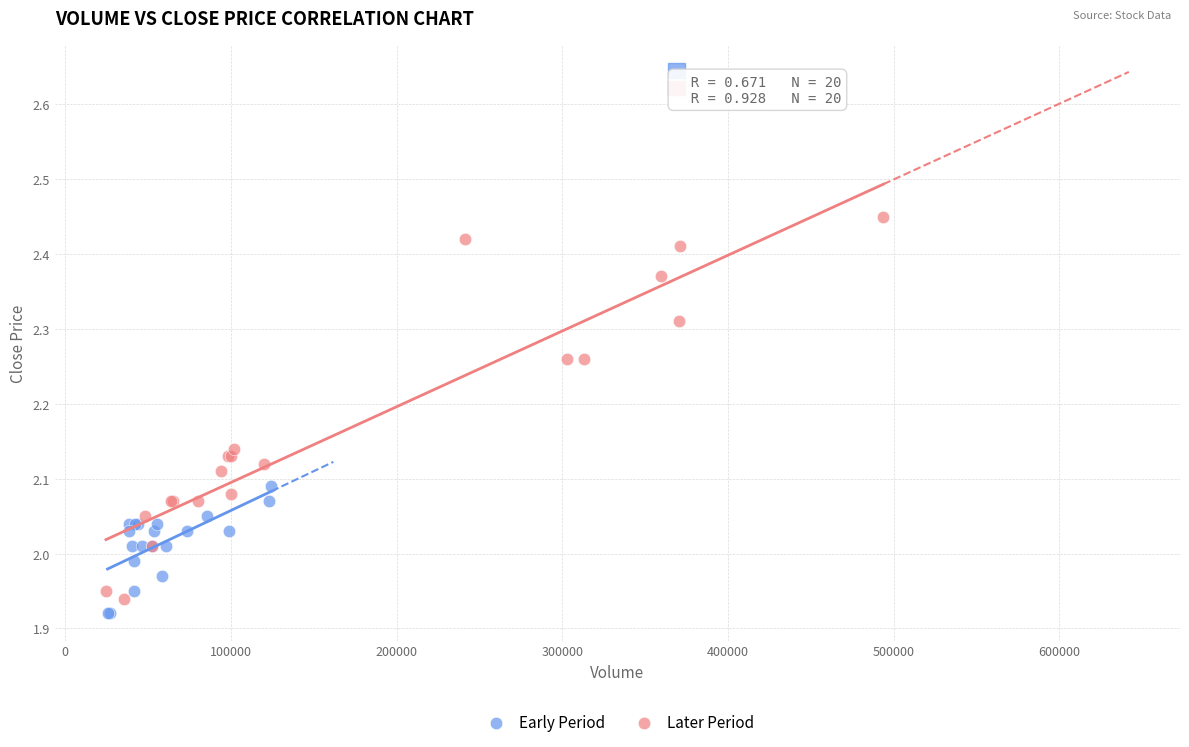

Which series contains the lowest Y value?

Early Period